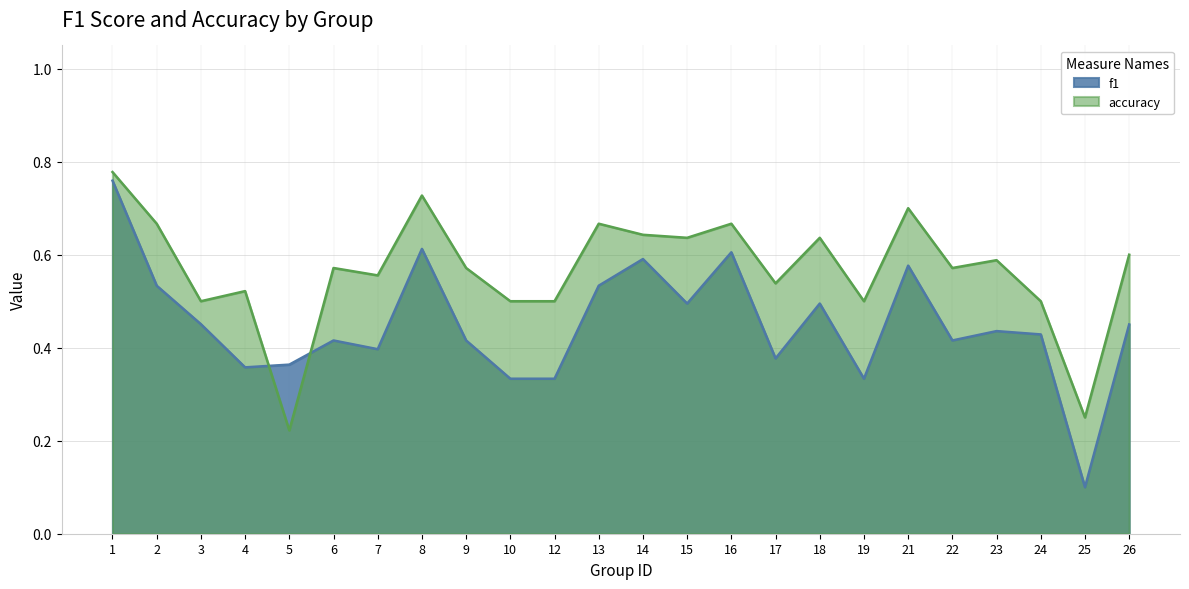

Count the accuracy values in the range 0 to 1.

24